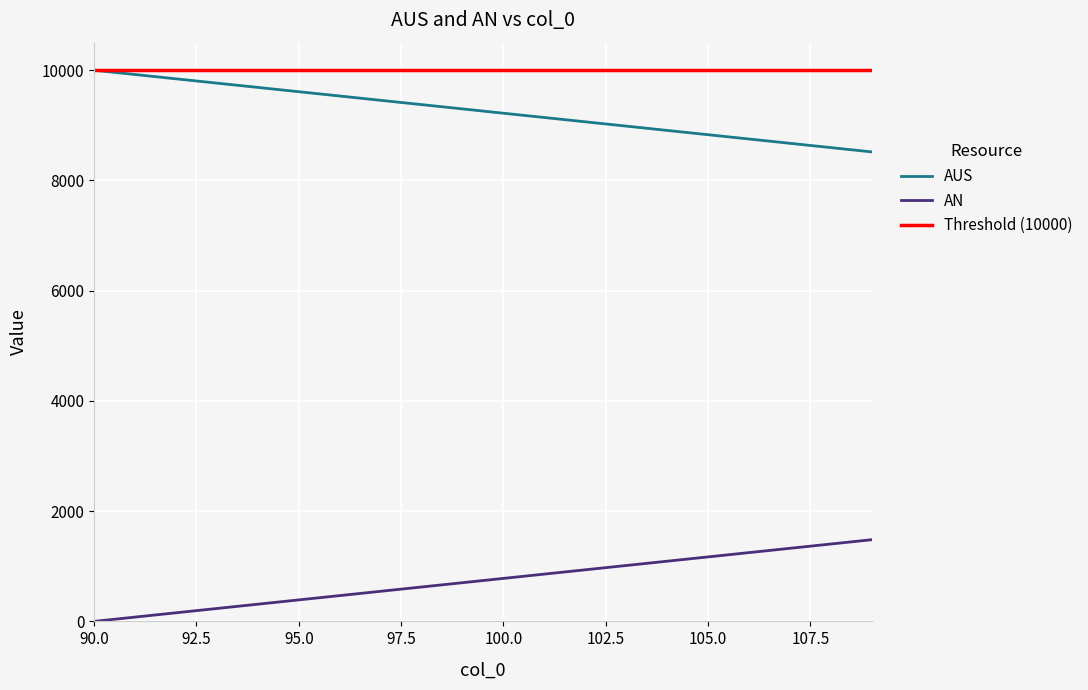

True or false: AUS and AN intersect in this chart.

False